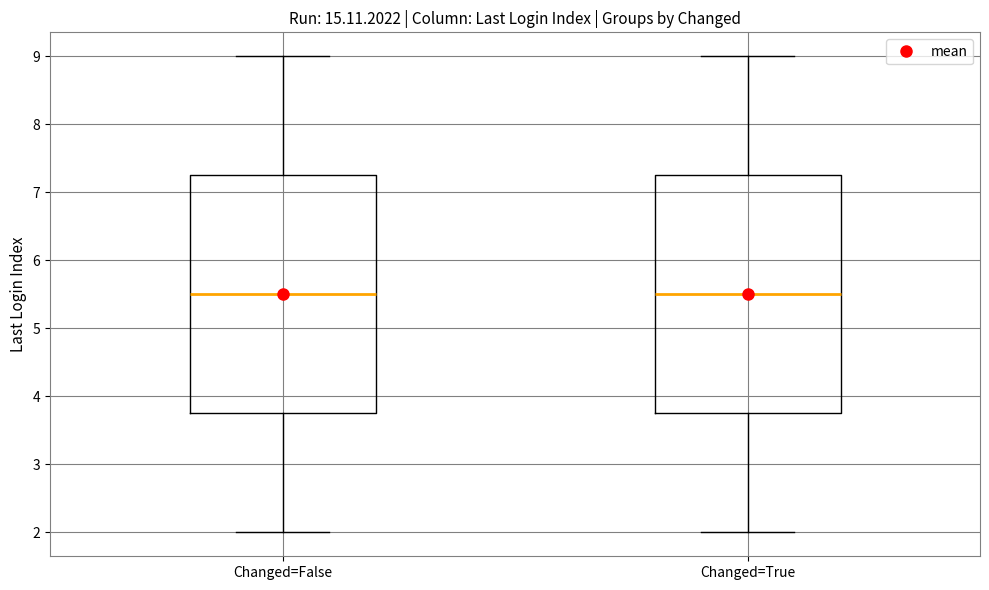

Reading left to right, read every box against the y-axis: the position of its median line, the range the box covers, and the ends of its whiskers. The values are not printed on the chart, so give them approximately, as read against the axis.

Changed=False: median 5.5, box 3.8 to 7.3, whiskers 2.0 to 9.0
Changed=True: median 5.5, box 3.8 to 7.3, whiskers 2.0 to 9.0